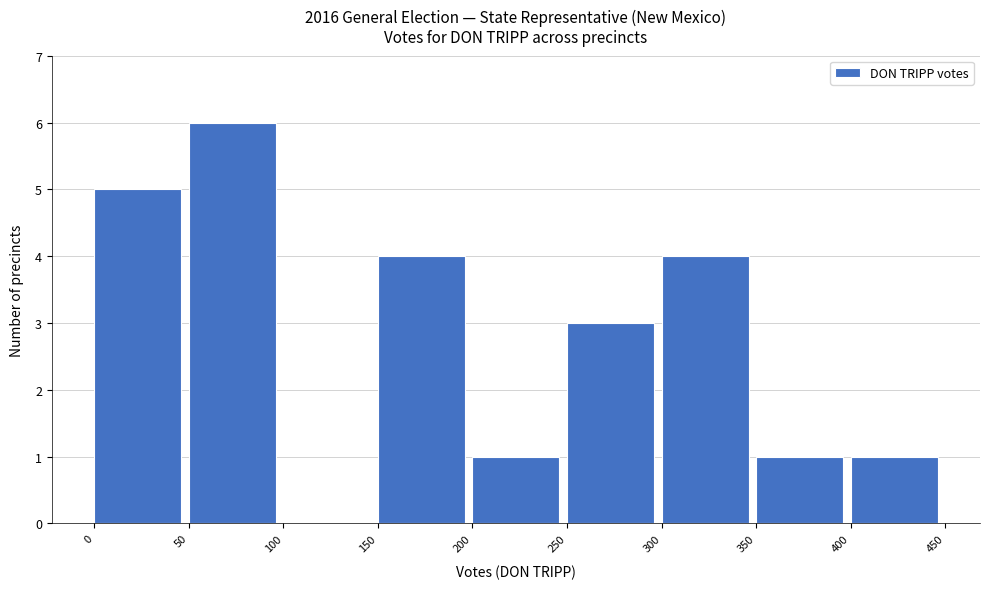

Reading left to right, transcribe this chart: for each bar, give the range it covers on the x-axis and its height. The values are not printed on the chart, so give them approximately, as read against the axis.

0 to 50: 5
50 to 100: 6
100 to 150: 0
150 to 200: 4
200 to 250: 1
250 to 300: 3
300 to 350: 4
350 to 400: 1
400 to 450: 1